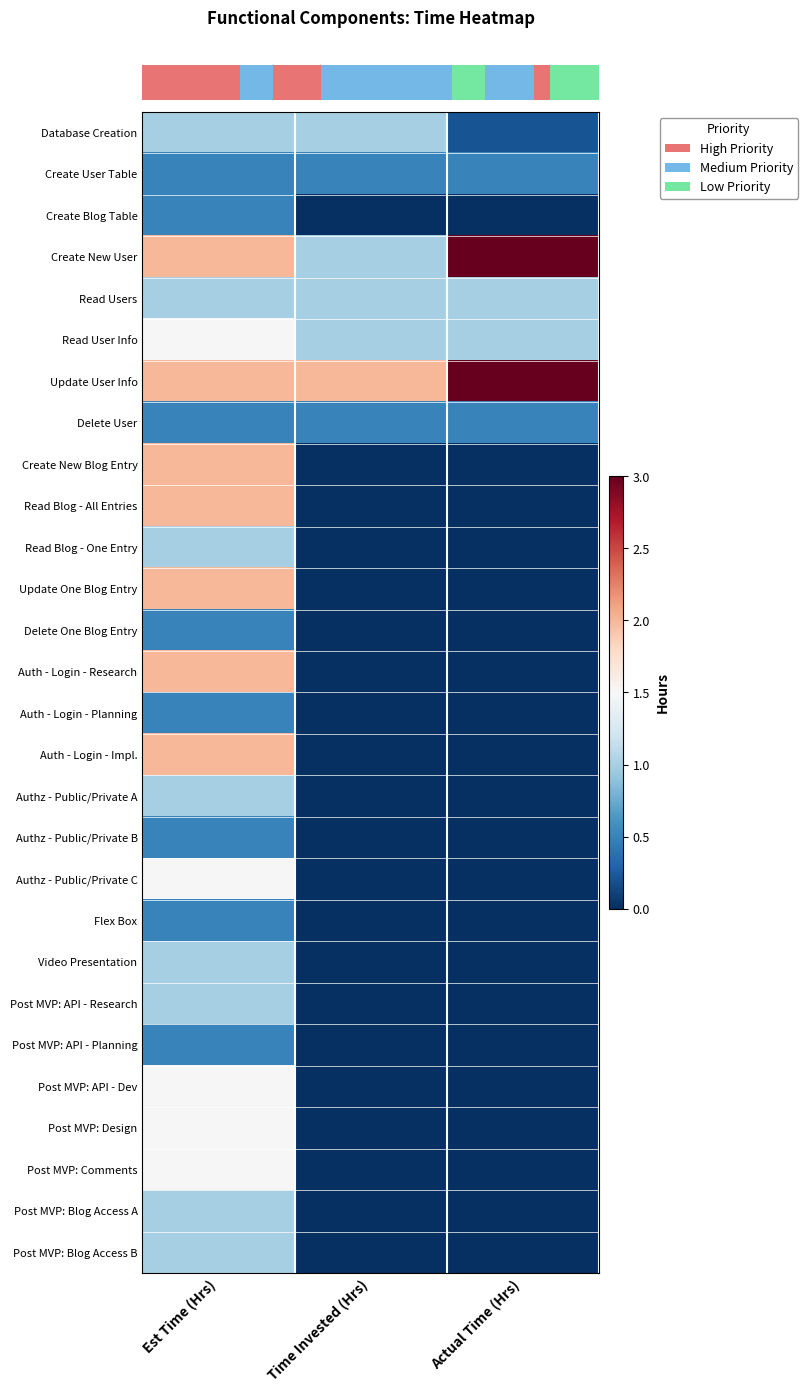

What is the total value across all series at Time Invested (Hrs)?

7.0